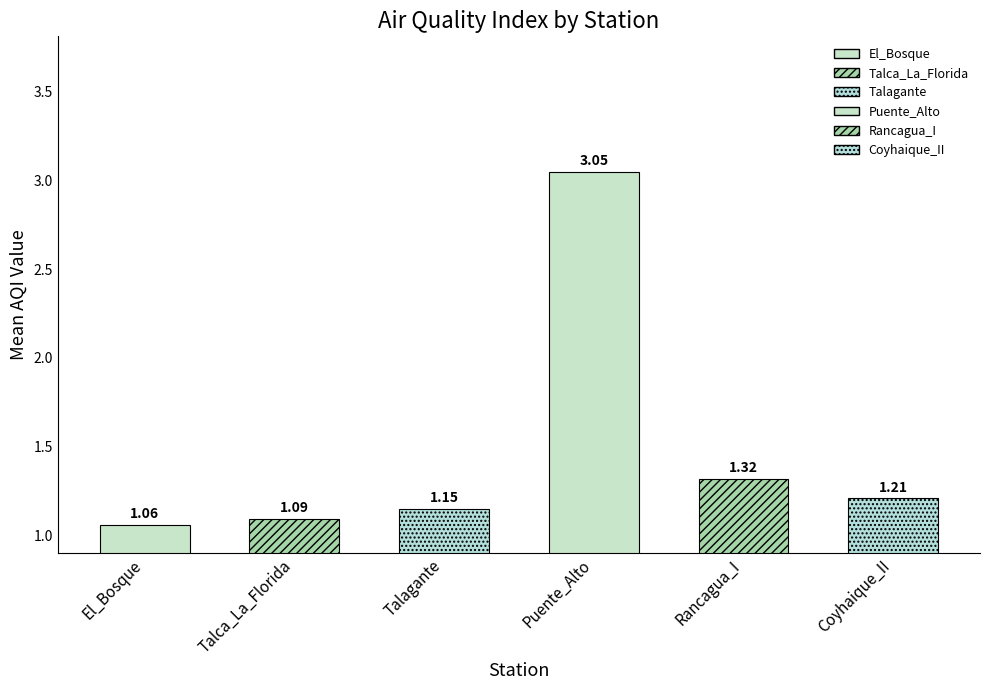

What is the ratio of the value at Rancagua_I to the value at Coyhaique_II?

1.1